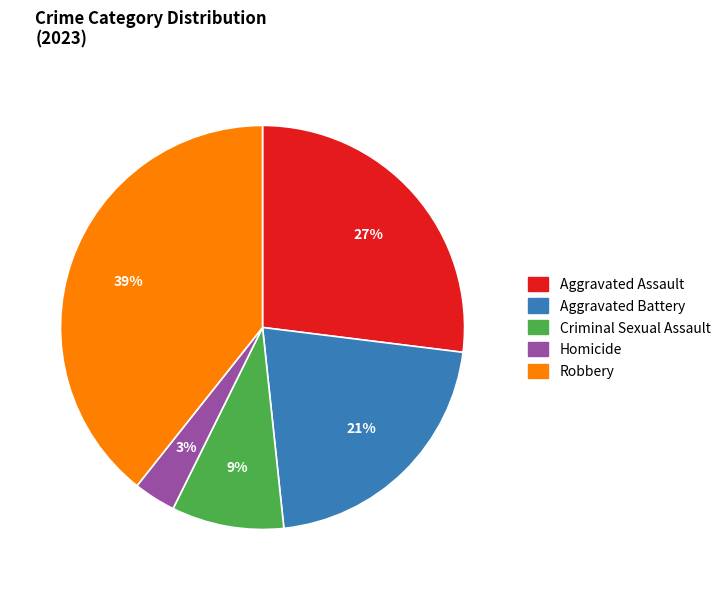

Which has a higher value, Aggravated Assault or Homicide?

Aggravated Assault